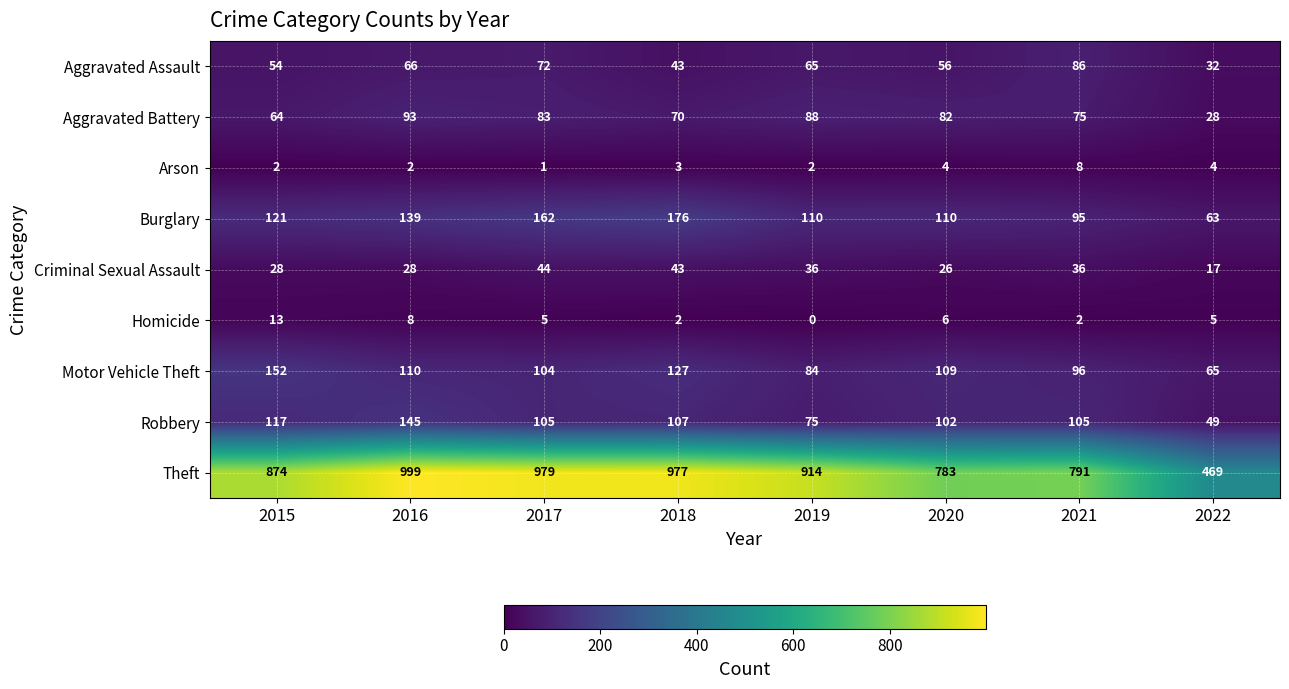

Which series changed the most between 2015 and 2021?

Theft